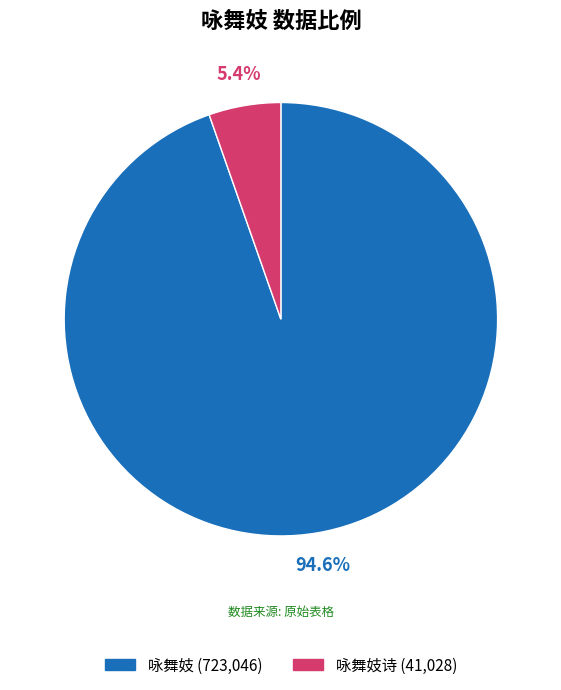

Is there any slice that represents more than half of the pie?

Yes